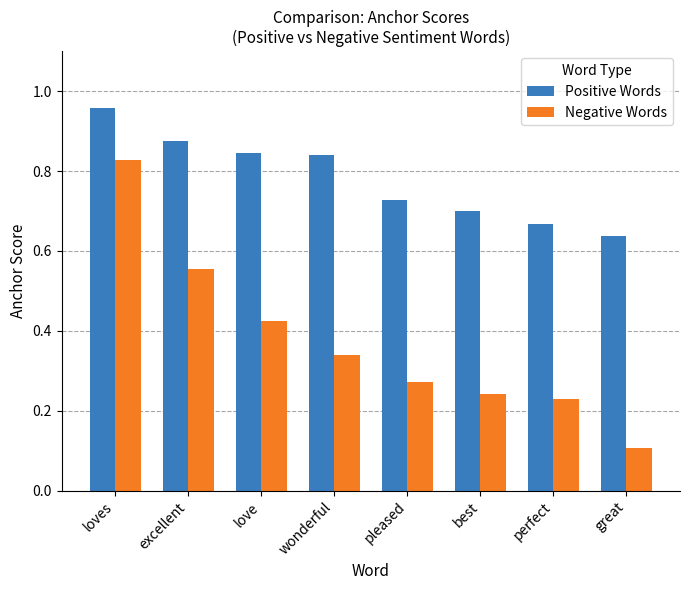

What is the lowest value of the Negative Words series?

0.1